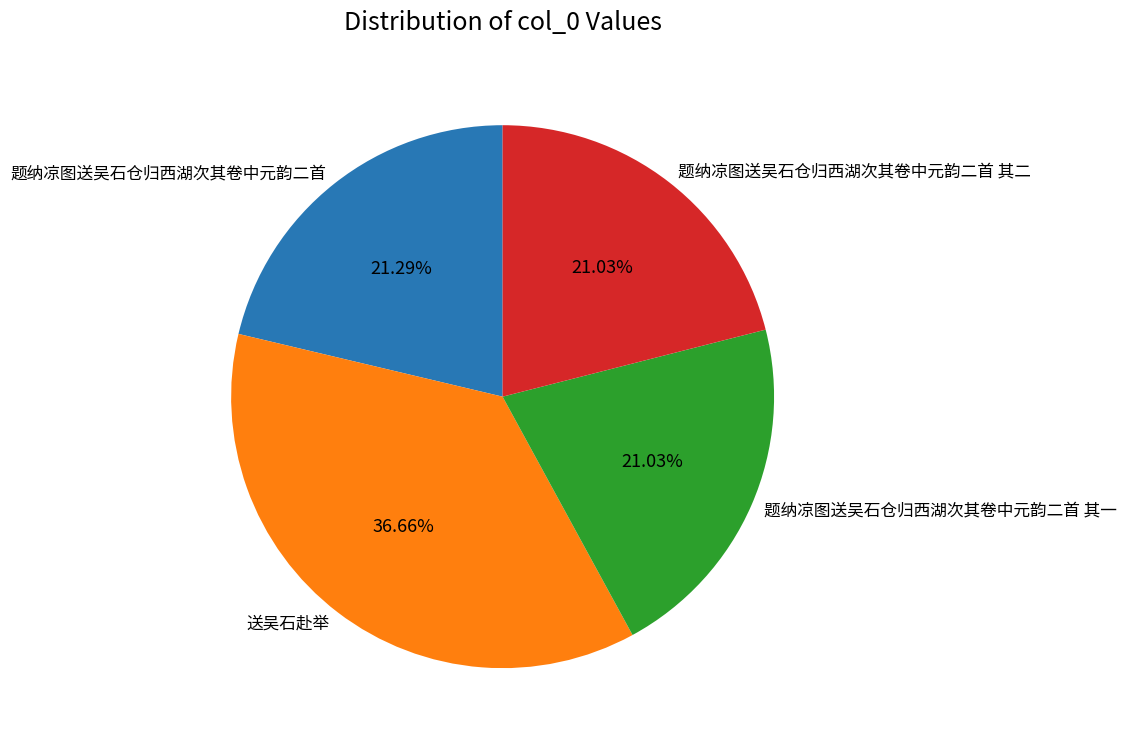

How many slices are in this pie chart?

4